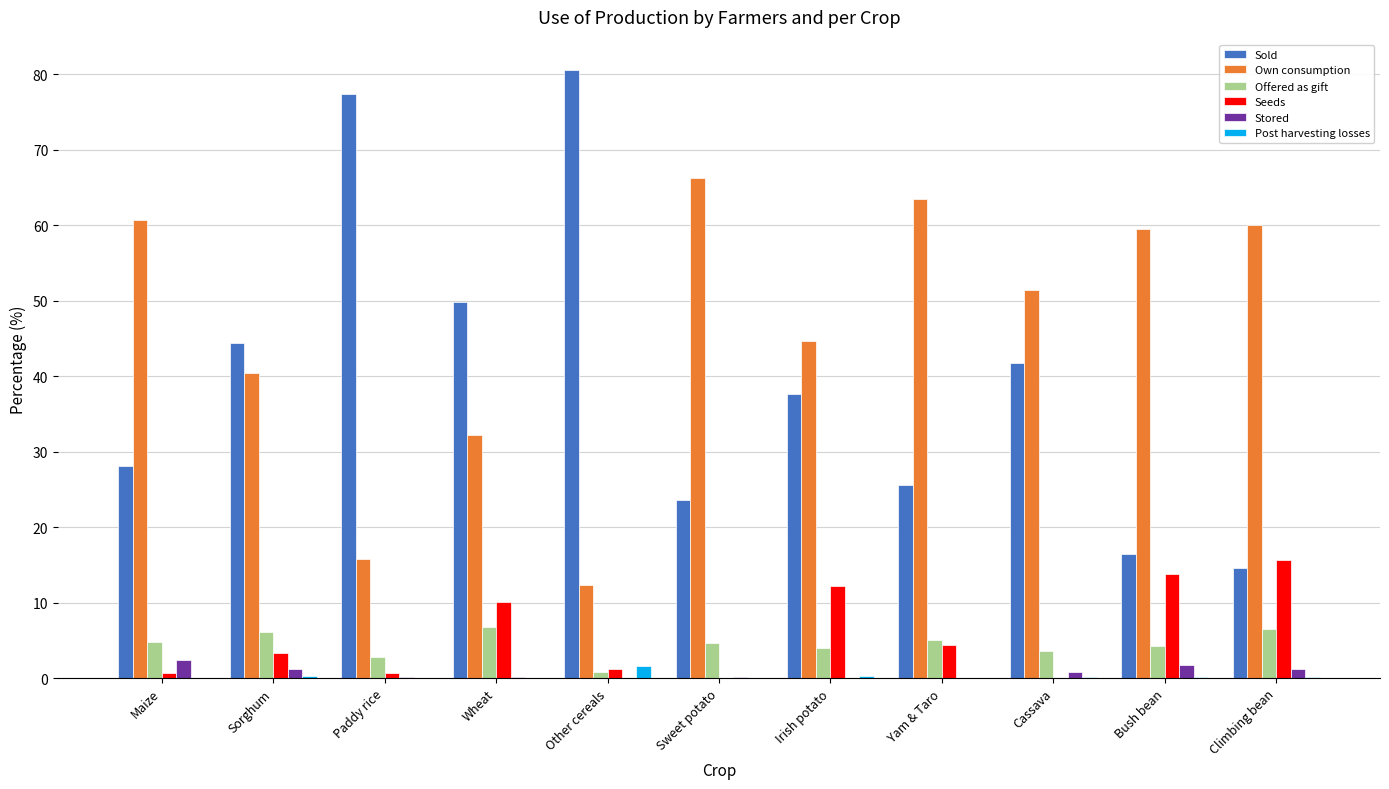

Which series has the largest total across all categories?

Own consumption